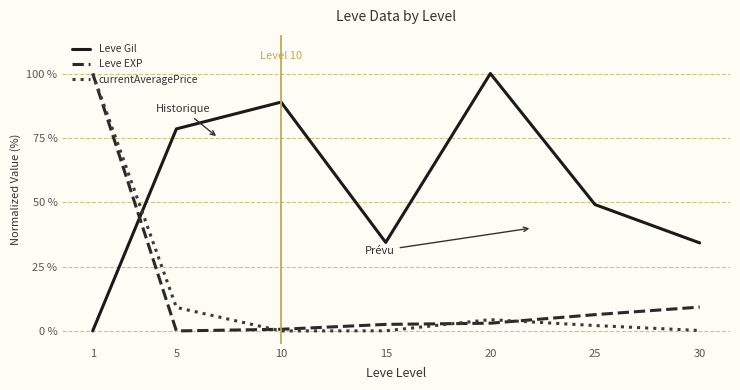

At which label does currentAveragePrice first exceed 2?

1